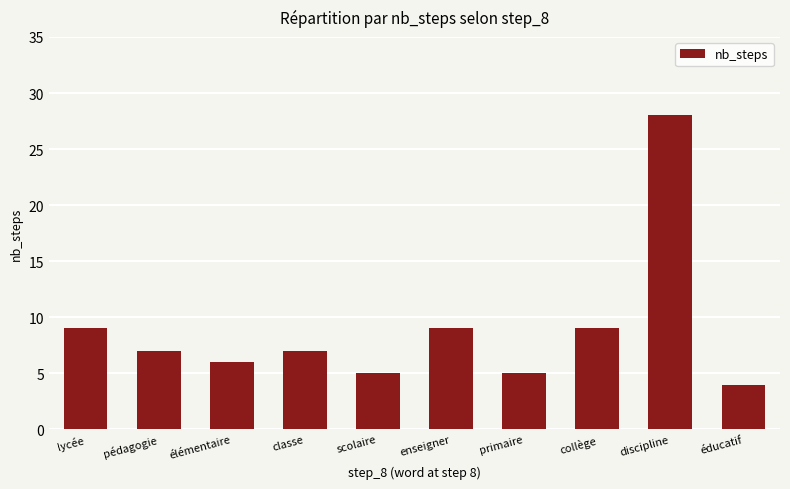

At which label does the data first exceed 7?

lycée